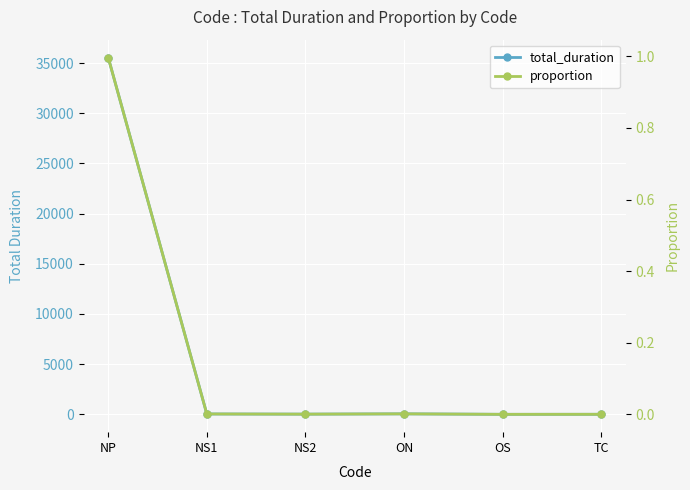

The value of total_duration at NP is 35553.0. True or false?

True